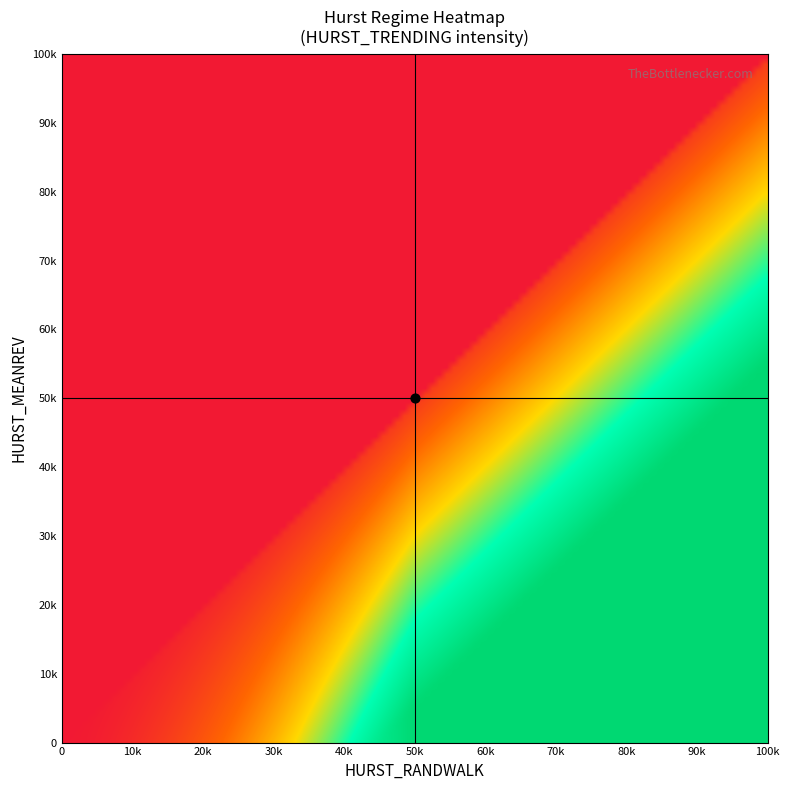

How many distinct data groups are displayed?

1